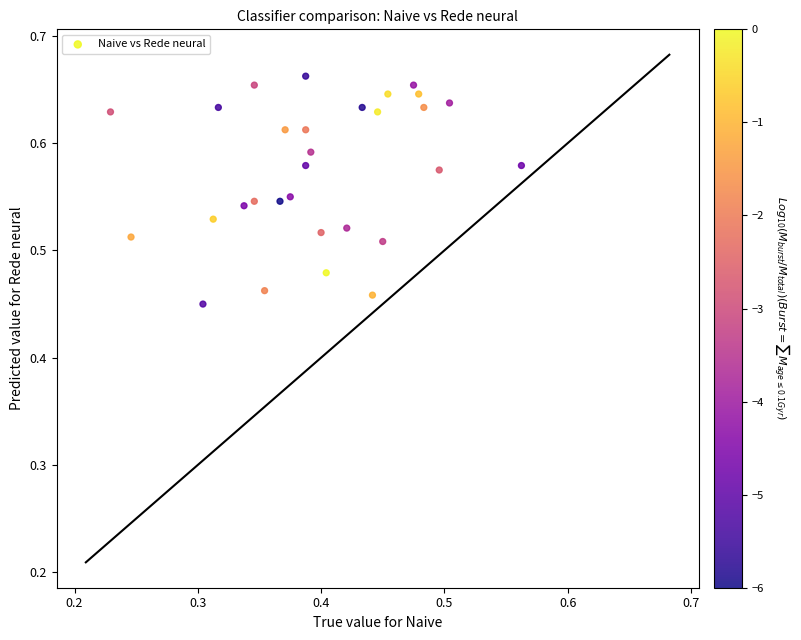

What is the range of X values (max minus min)?

0.3